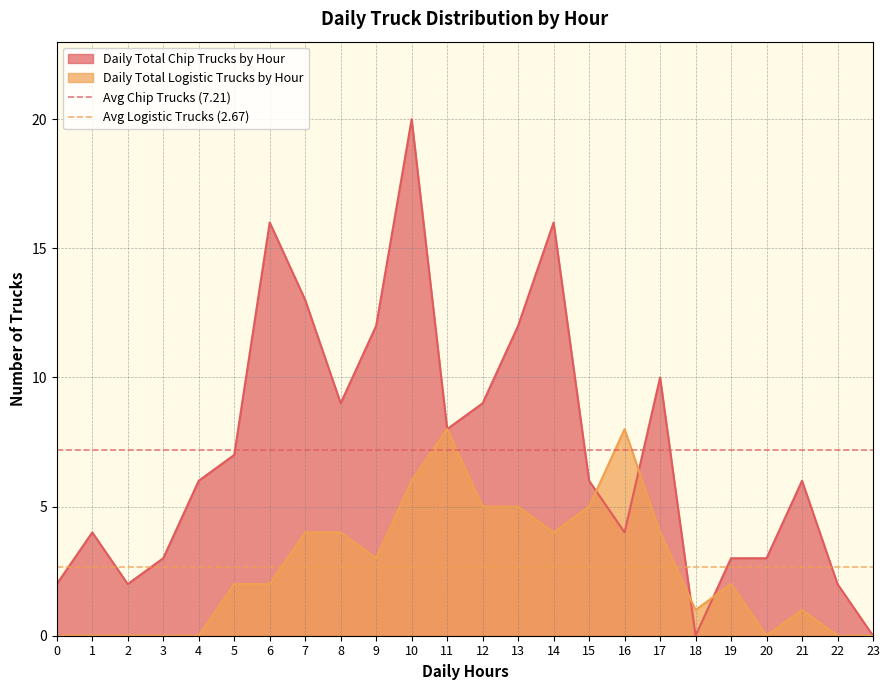

The Daily Total Chip Trucks by Hour series shows 15 at 17. True or false?

False